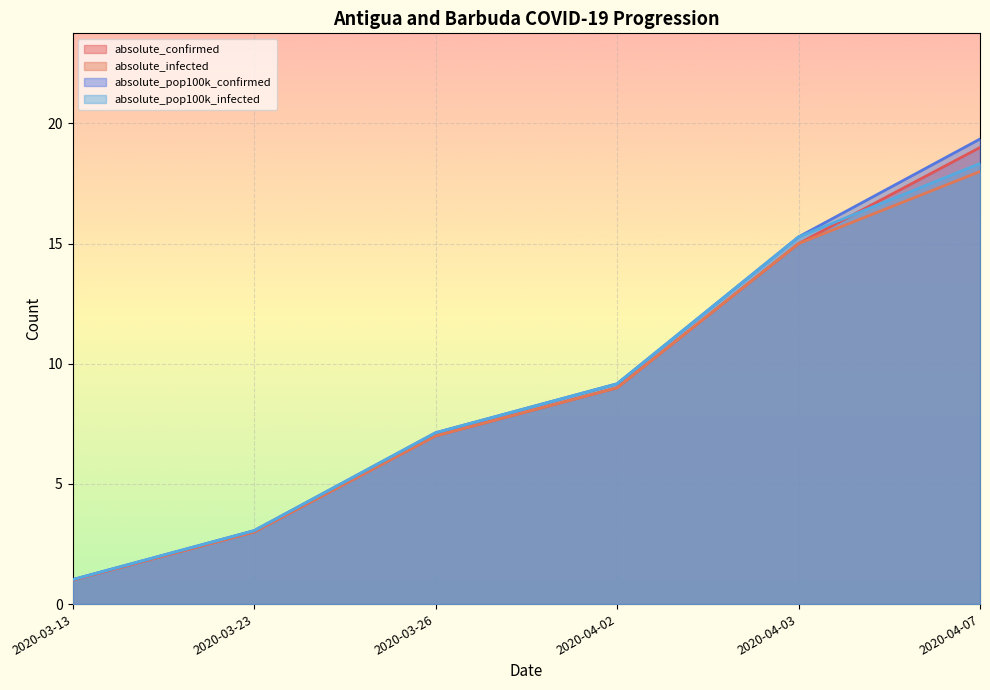

What is the value of the absolute_pop100k_infected point at the 4th from the left?

9.2